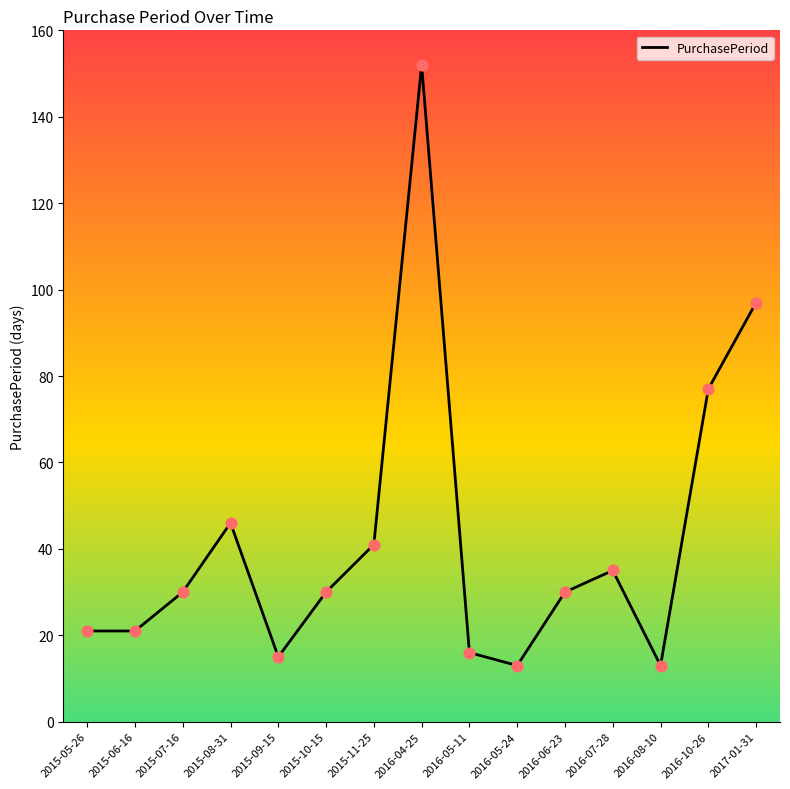

Which has a higher value, 2015-06-16 or 2016-05-24?

2015-06-16